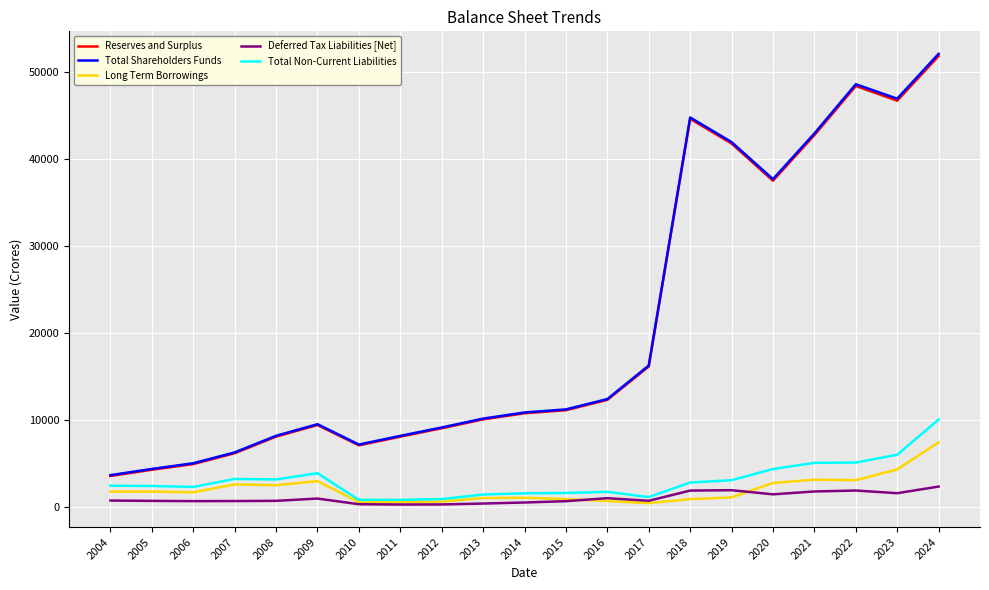

What is the difference between the second highest and minimum values in the Total Shareholders Funds series?

45005.0